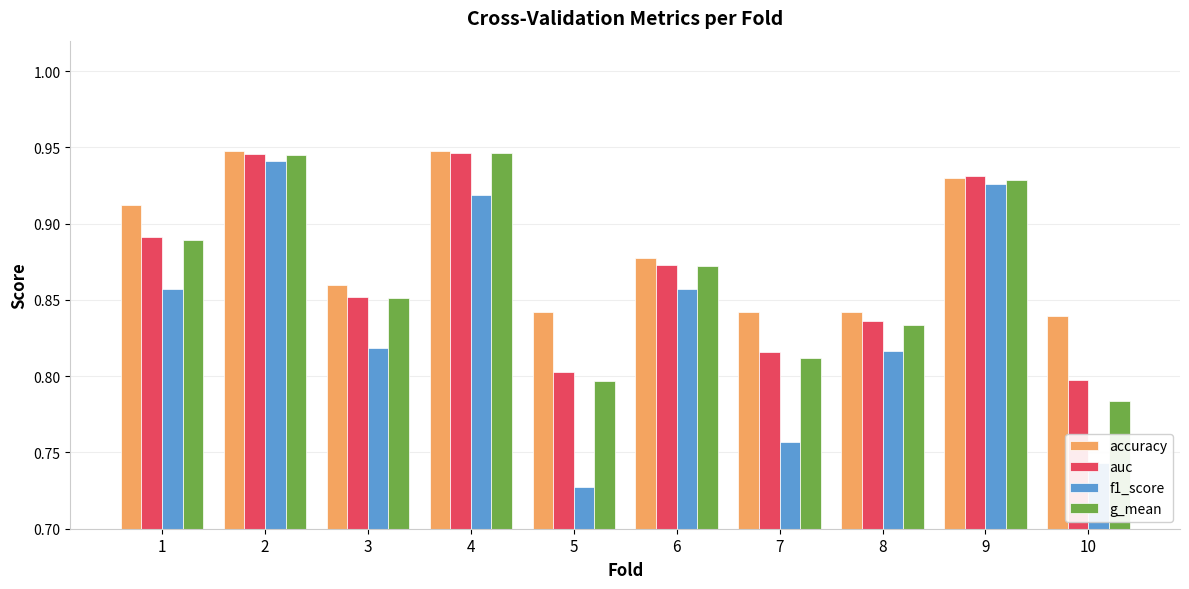

Which series has the largest range (max minus min)?

f1_score